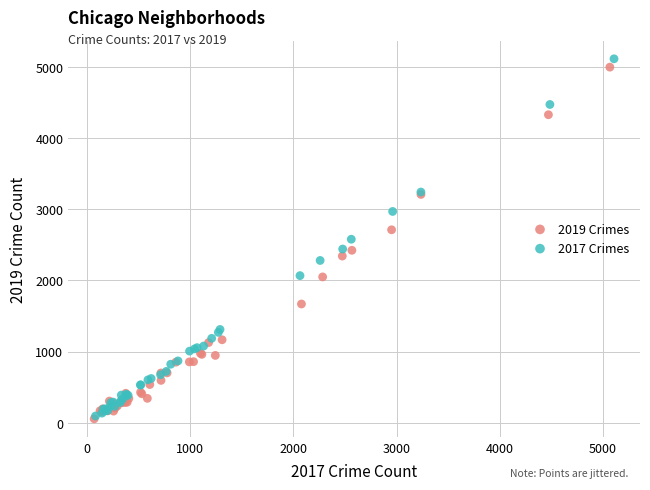

Which series has the widest spread of Y values?

2017 Crimes